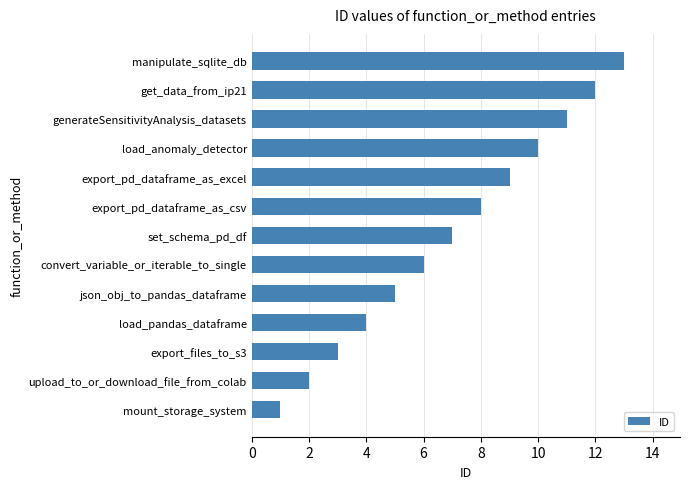

What is the maximum value shown in the chart?

13